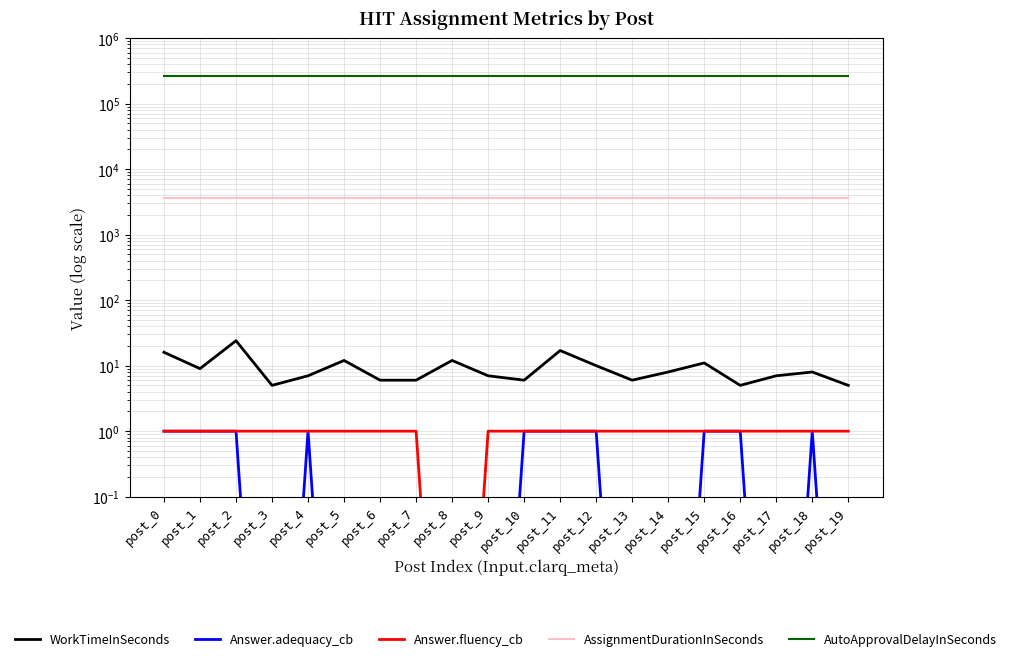

The Answer.adequacy_cb series shows 1.0 at post_18. True or false?

True